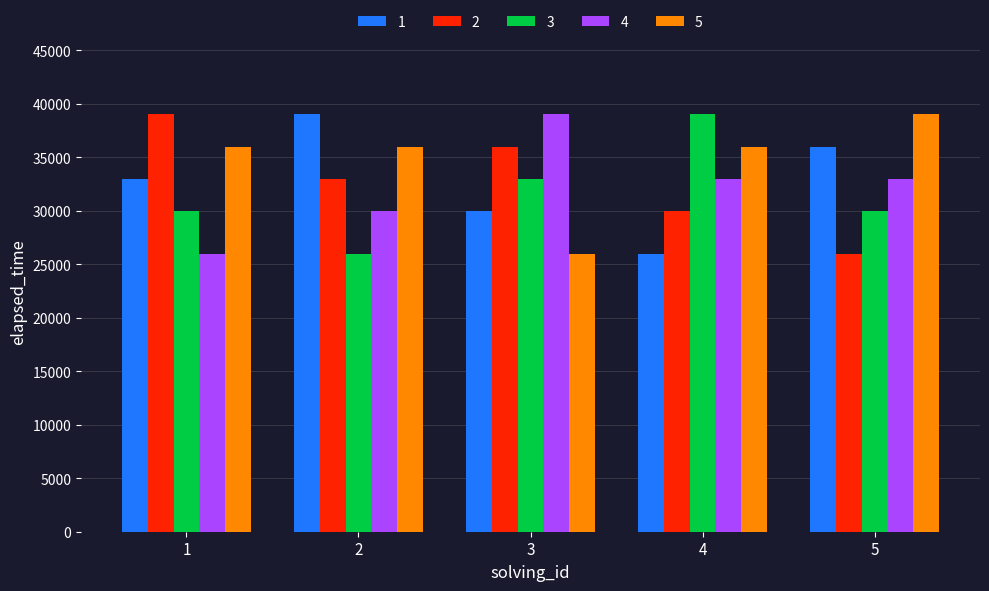

How many bars are there in each group?

5